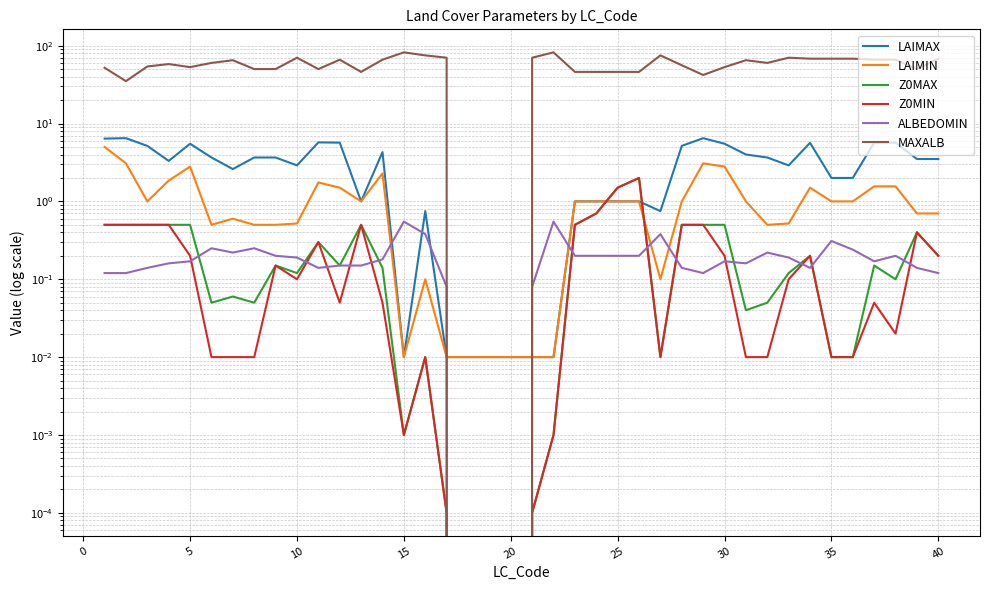

How many series are shown in this chart?

6